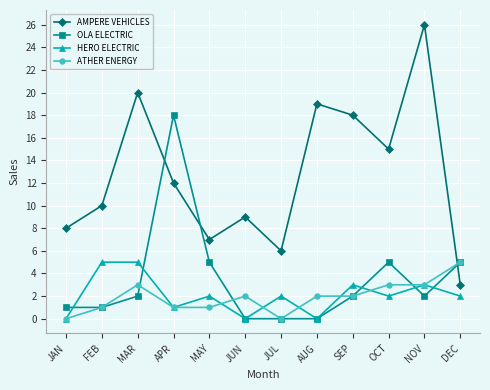

Which category has the highest value across all series?

NOV